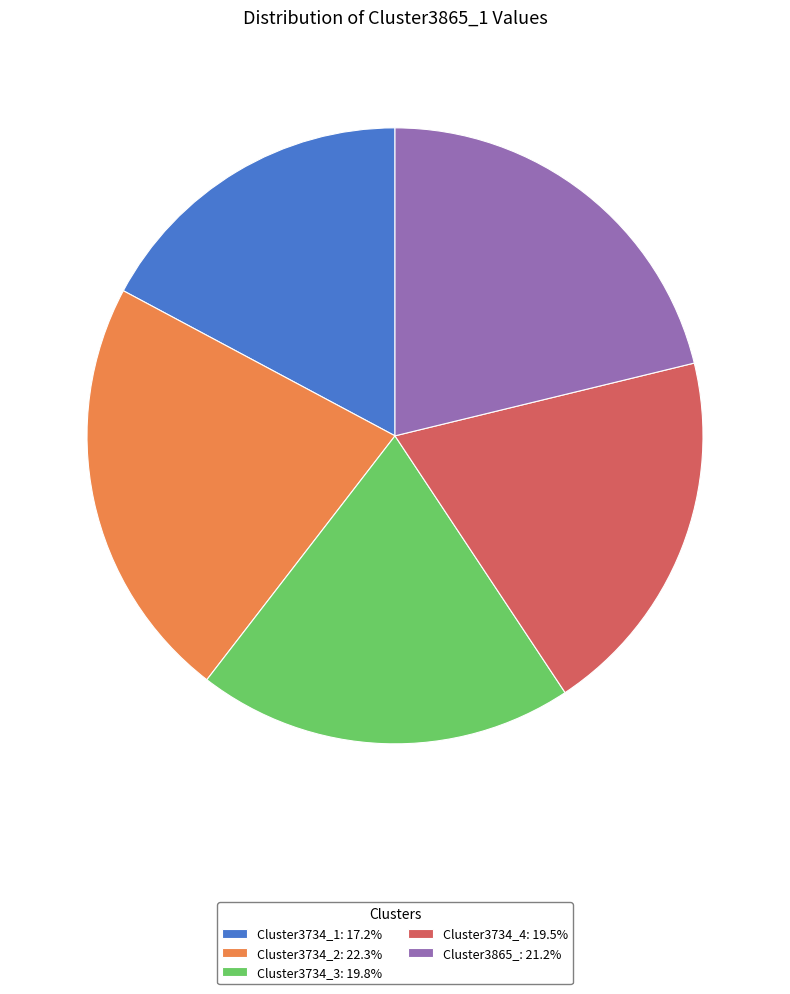

Is there a majority slice in this chart?

No